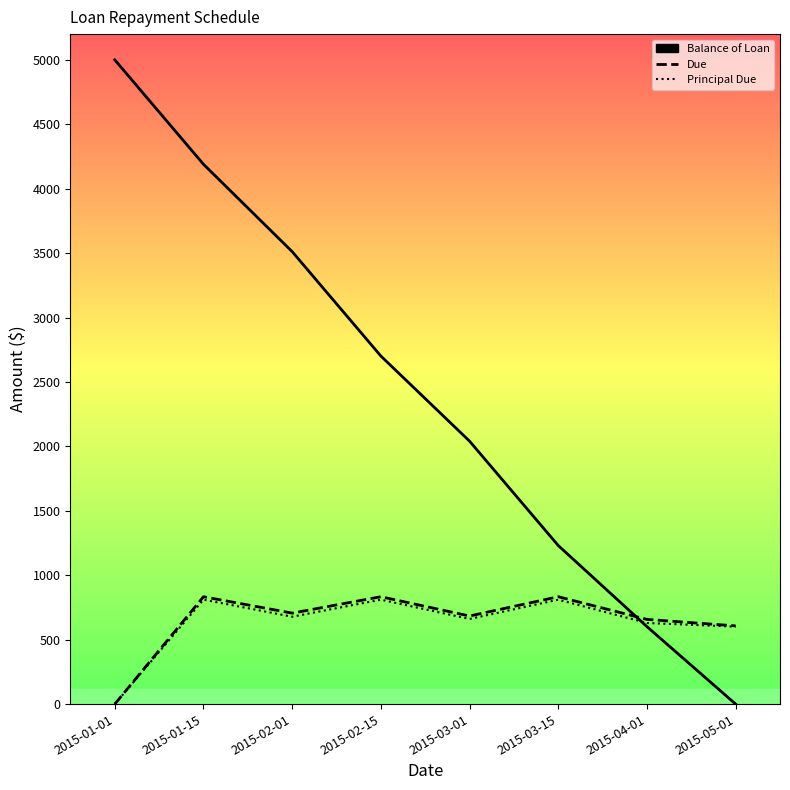

What is the value of the Balance of Loan point at the 3rd from the left?

3511.6